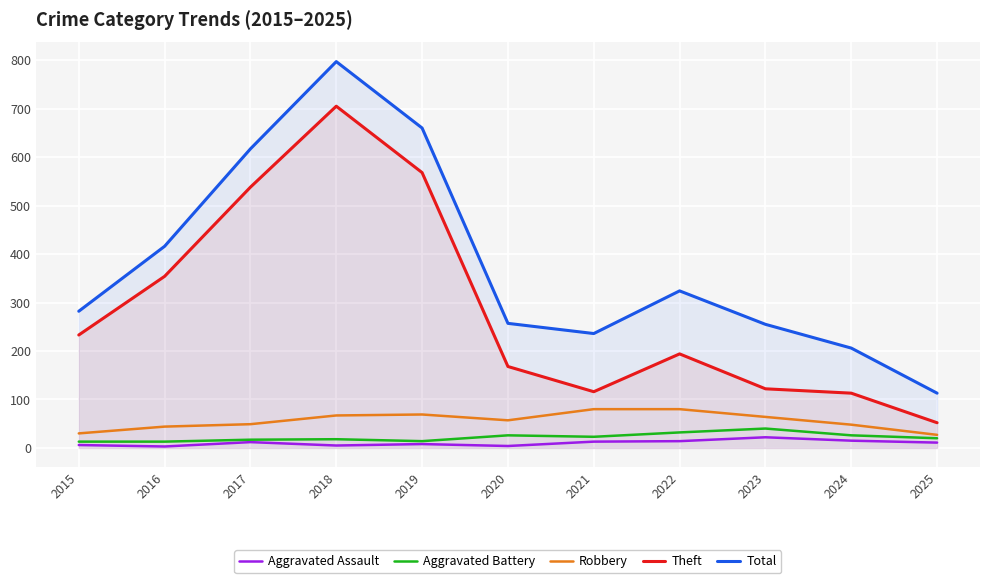

True or false: Robbery has a value of 107 at 2019.

False